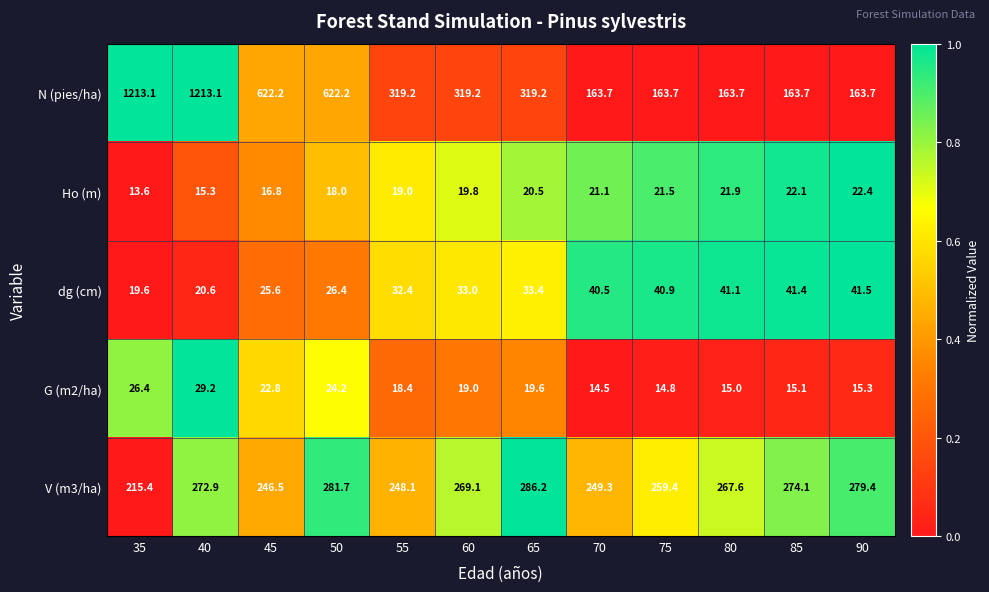

Is it true that V (m3/ha) equals 377.7 at 50?

False